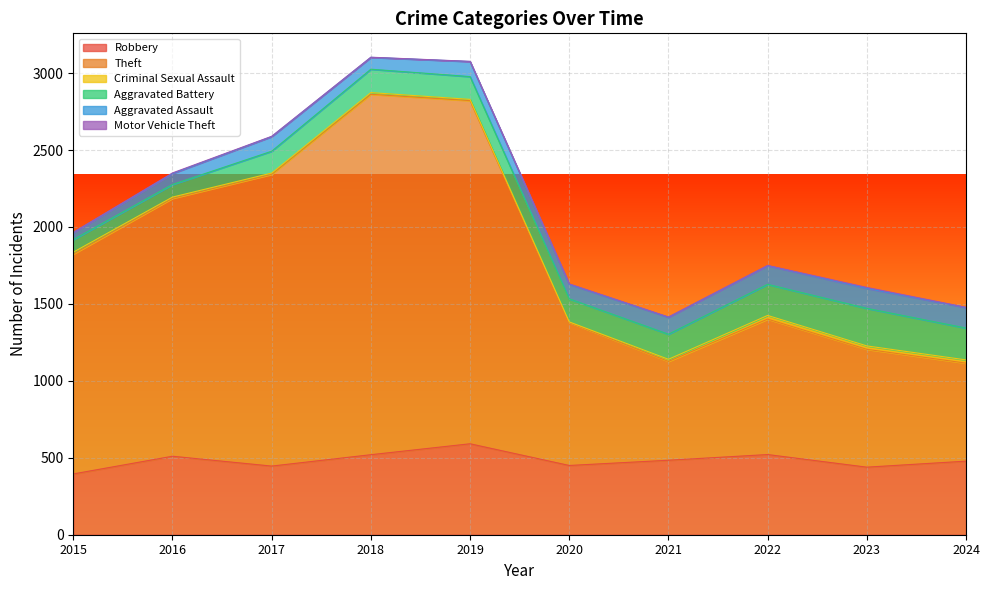

Which category has the lowest value in the Robbery series?

2015